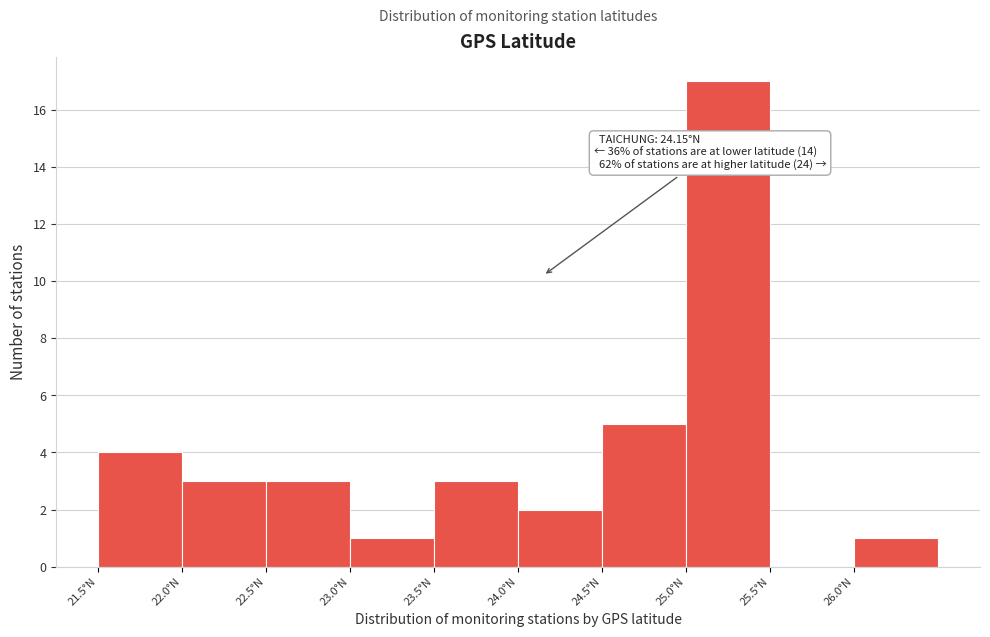

Over which range of the x-axis is the bar tallest?

25.0 to 25.5